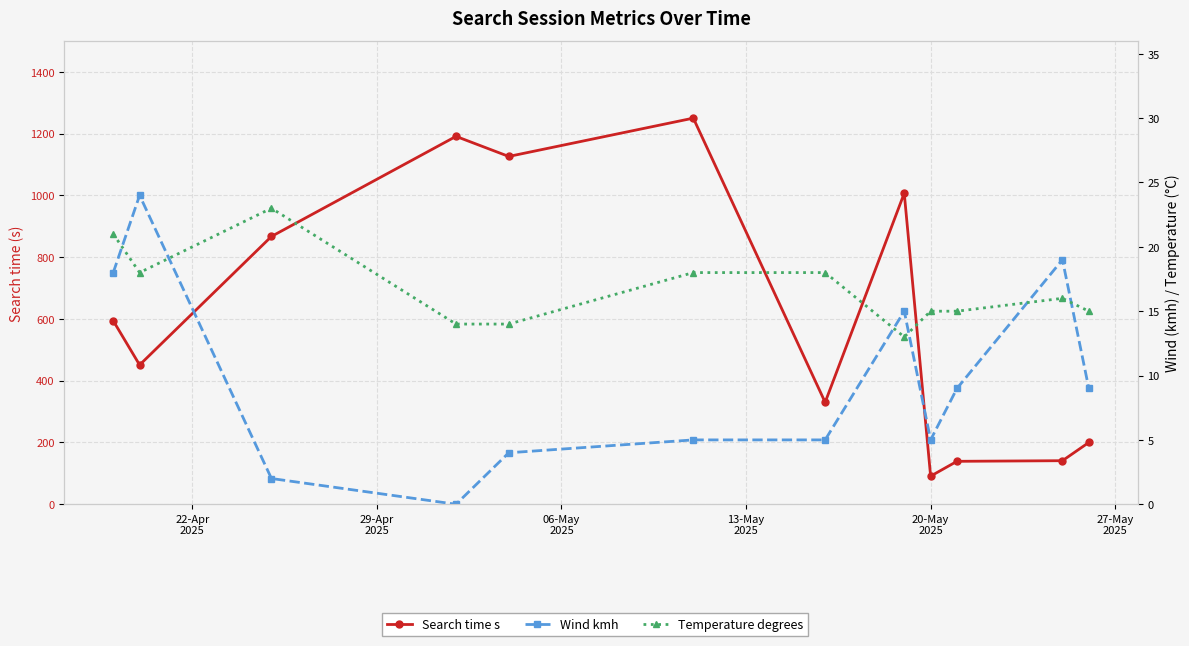

Count the number of data series in this chart.

3